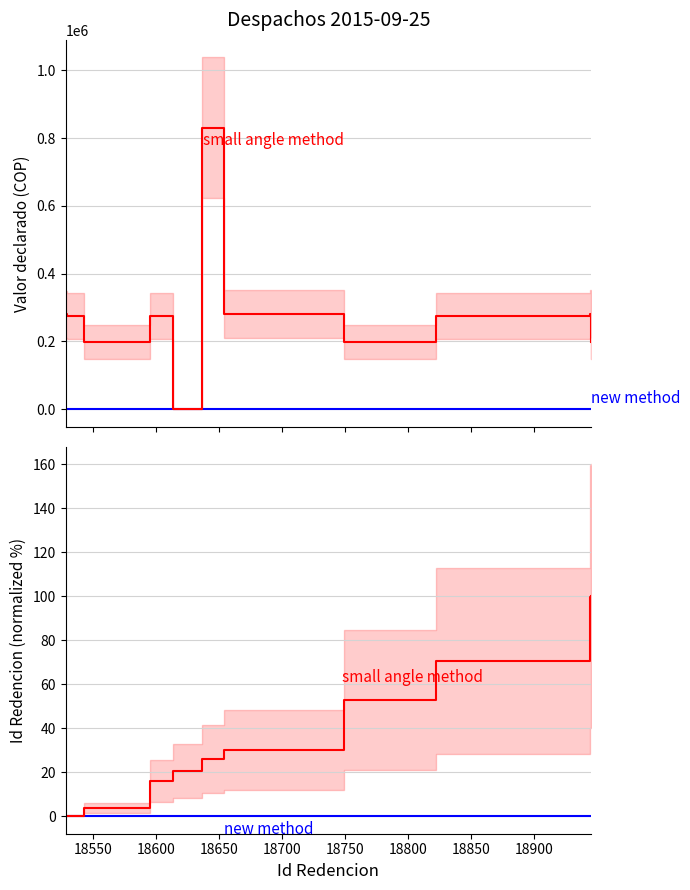

Reading left to right, what are all the values shown in this chart?

new method: 0.0	0.0	0.0	0.0	0.0	0.0	0.0	0.0	0.0	0.0	0.0
Valor declarado: 280000.0	275000.0	198000.0	275000.0	0.0	830000.0	282000.0	198000.0	275000.0	282000.0	198000.0
Id Redencion (norm.): 0.0	0.2	3.6	16.1	20.4	25.9	30.2	53.0	70.5	99.8	100.0